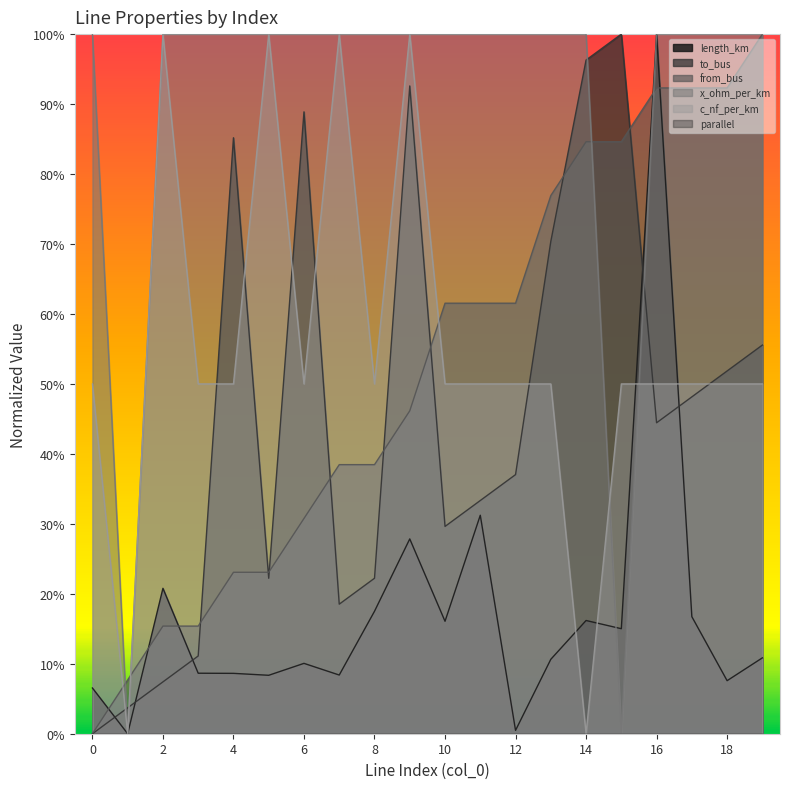

What is the sum of all from_bus values?

10.5